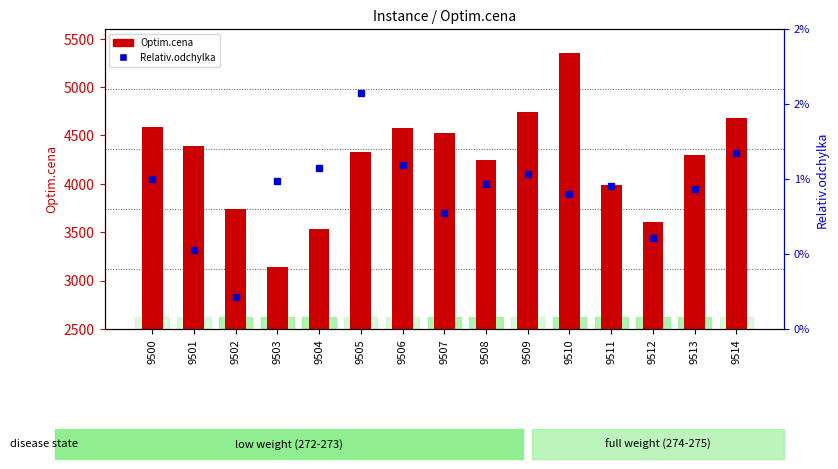

List the labels in order of Optim.cena value, largest first.

9510, 9509, 9514, 9500, 9506, 9507, 9501, 9505, 9513, 9508, 9511, 9502, 9512, 9504, 9503